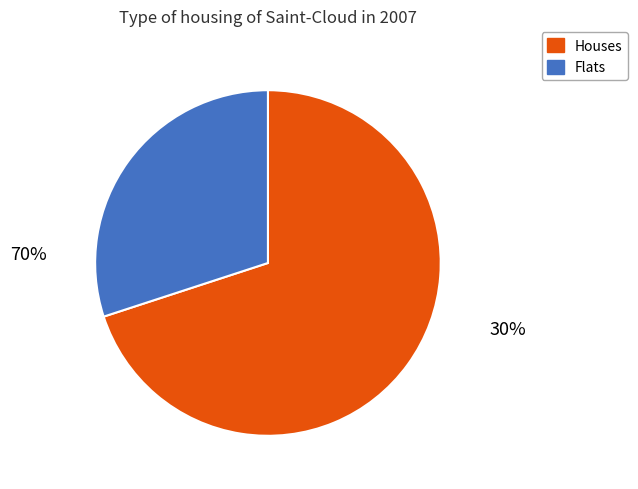

To the nearest percent, what is the difference between the x and y slice percentages?

40%